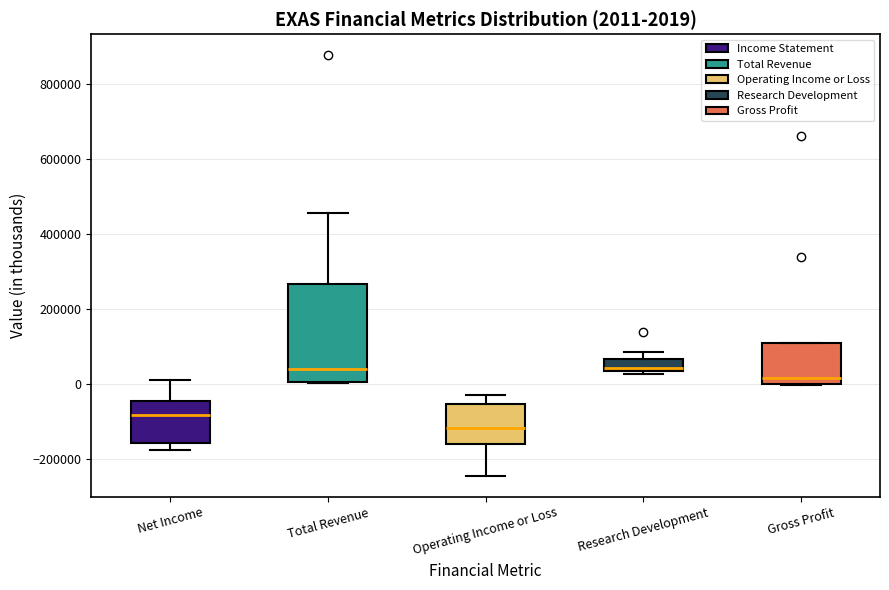

Comparing the boxes themselves (not the whiskers), which one is the tallest?

Total Revenue